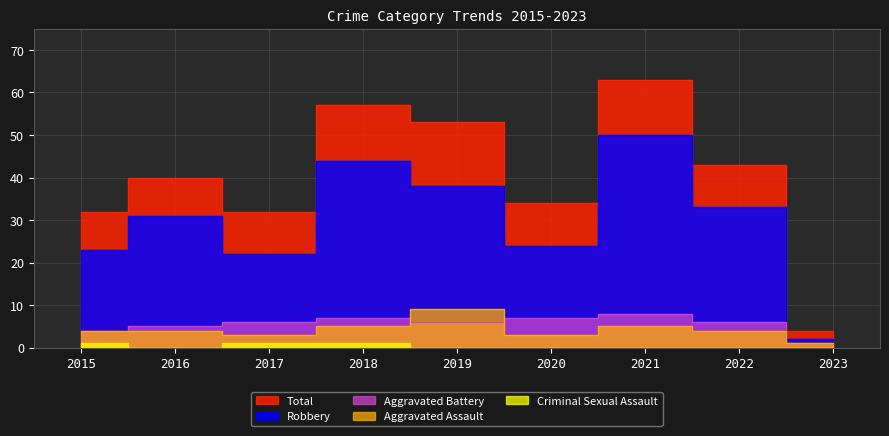

How many data points in Total are less than 40?

4